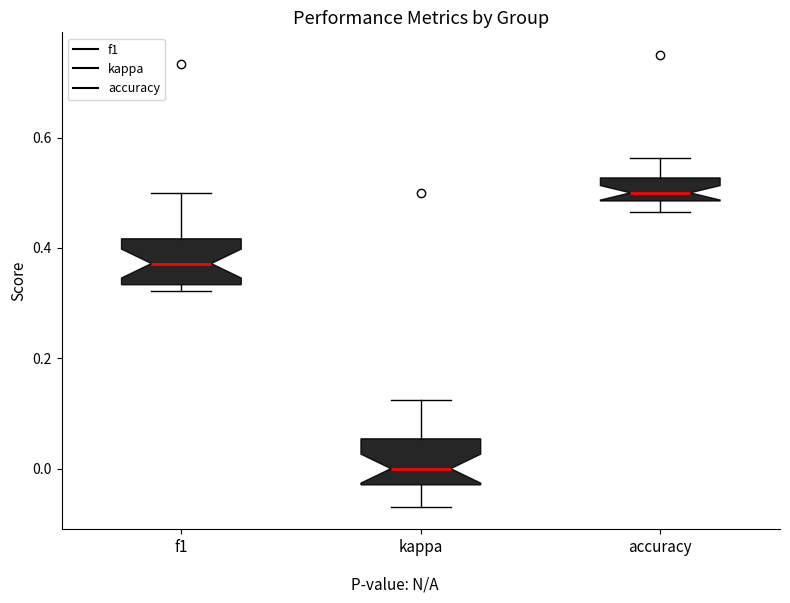

Reading left to right, read every box against the y-axis: the position of its median line, the range the box covers, and the ends of its whiskers. The values are not printed on the chart, so give them approximately, as read against the axis.

f1: median 0.38, box 0.34 to 0.42, whiskers 0.32 to 0.50
kappa: median 0.00, box -0.02 to 0.06, whiskers -0.06 to 0.12
accuracy: median 0.50, box 0.48 to 0.52, whiskers 0.46 to 0.56